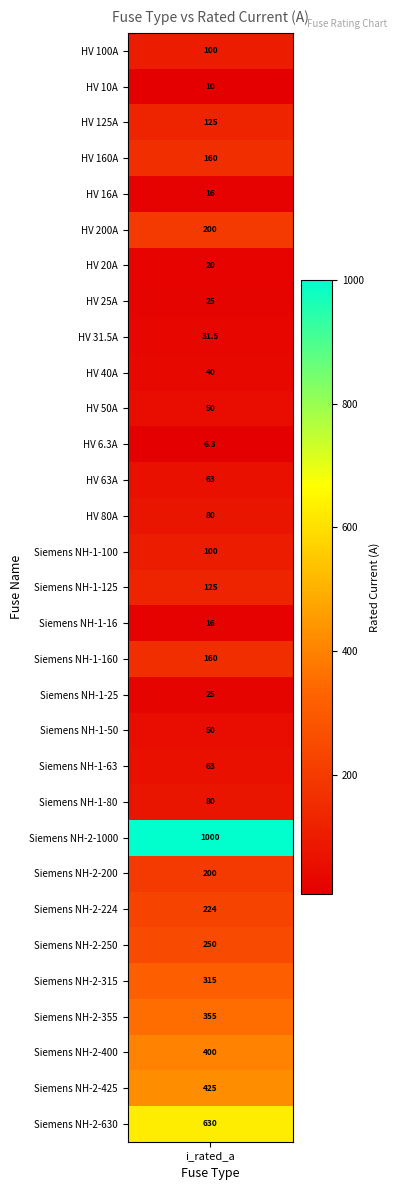

List the labels in order of value, largest first.

Siemens NH-2-1000, Siemens NH-2-630, Siemens NH-2-425, Siemens NH-2-400, Siemens NH-2-355, Siemens NH-2-315, Siemens NH-2-250, Siemens NH-2-224, HV 200A, Siemens NH-2-200, HV 160A, Siemens NH-1-160, HV 125A, Siemens NH-1-125, HV 100A, Siemens NH-1-100, HV 80A, Siemens NH-1-80, HV 63A, Siemens NH-1-63, HV 50A, Siemens NH-1-50, HV 40A, HV 31.5A, HV 25A, Siemens NH-1-25, HV 20A, HV 16A, Siemens NH-1-16, HV 10A, HV 6.3A